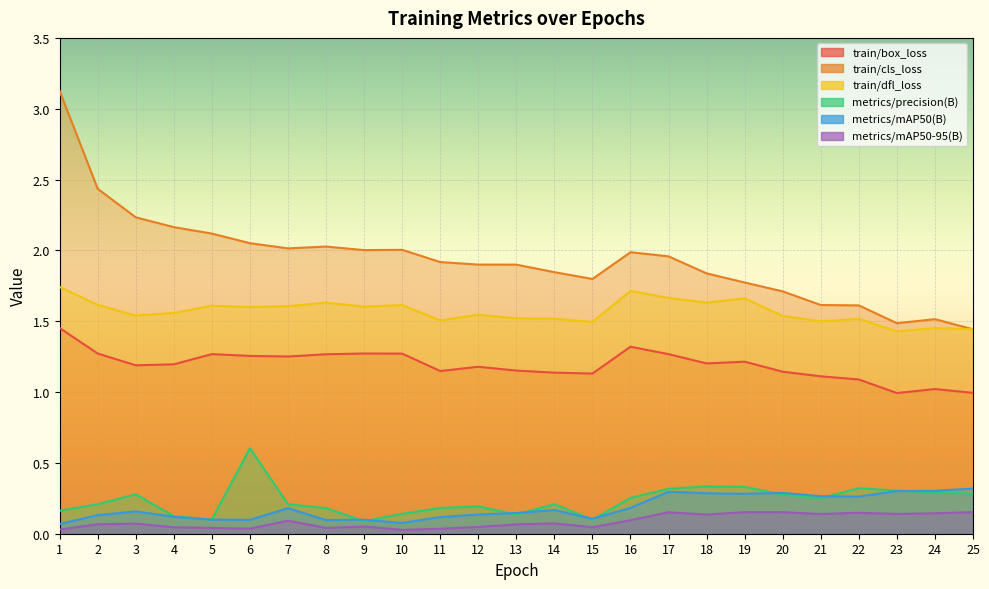

What is the value of the metrics/mAP50-95(B) point at the 22nd from the left?

0.1